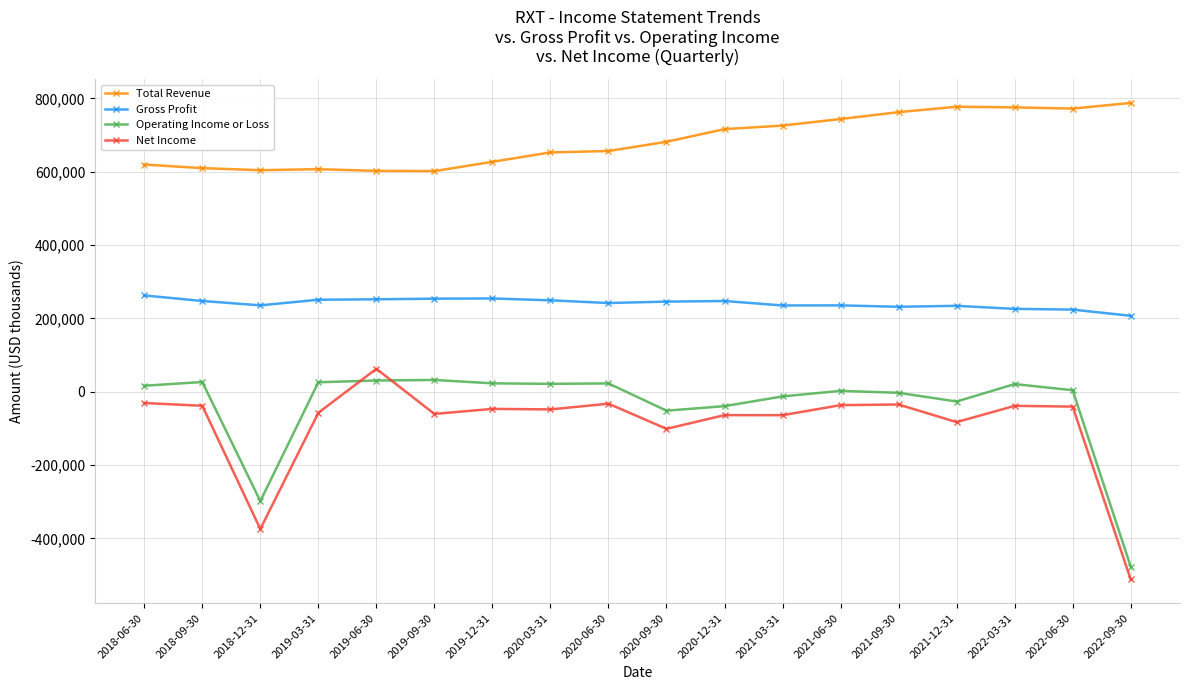

Count the number of data series in this chart.

4